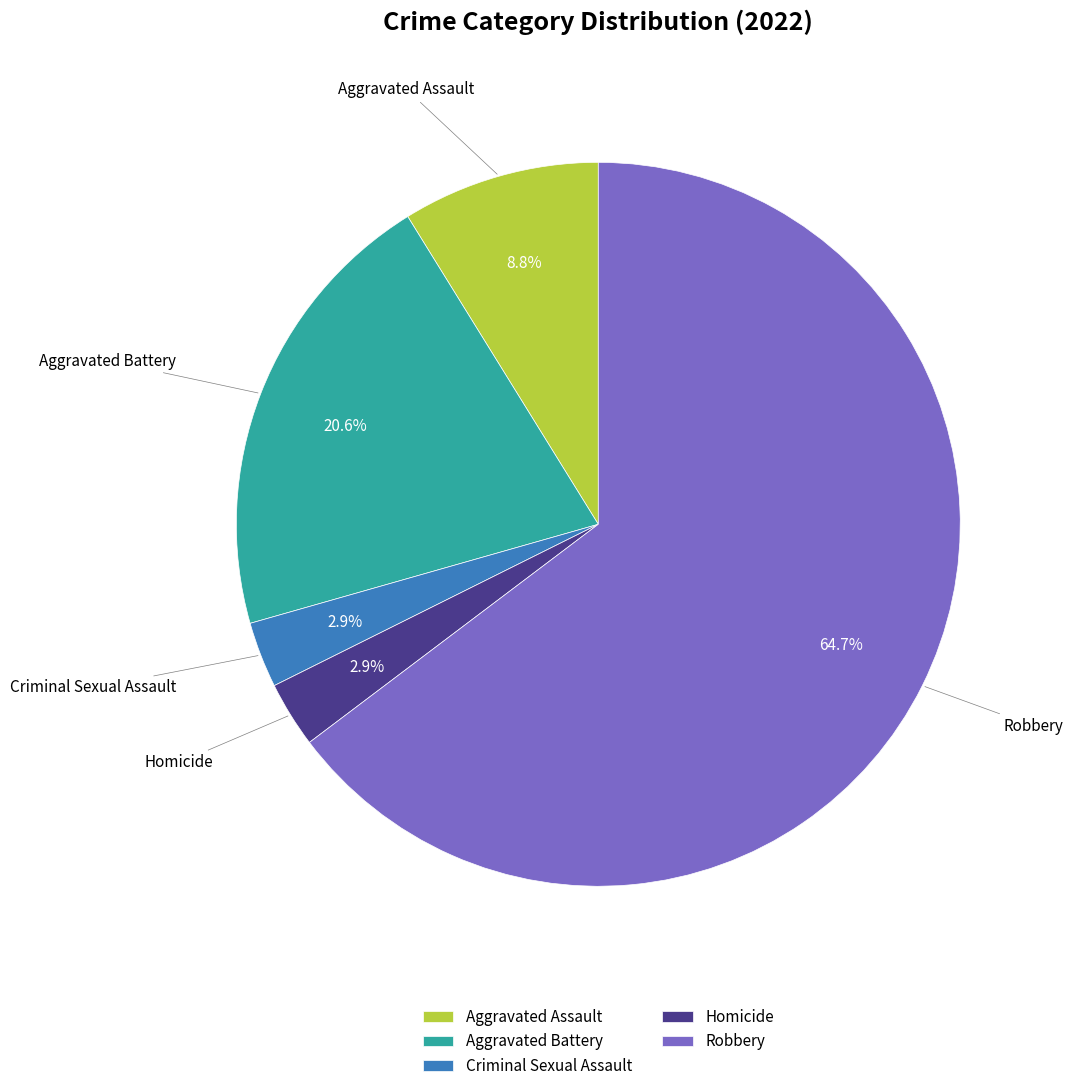

To the nearest percent, what is the average slice percentage?

20%